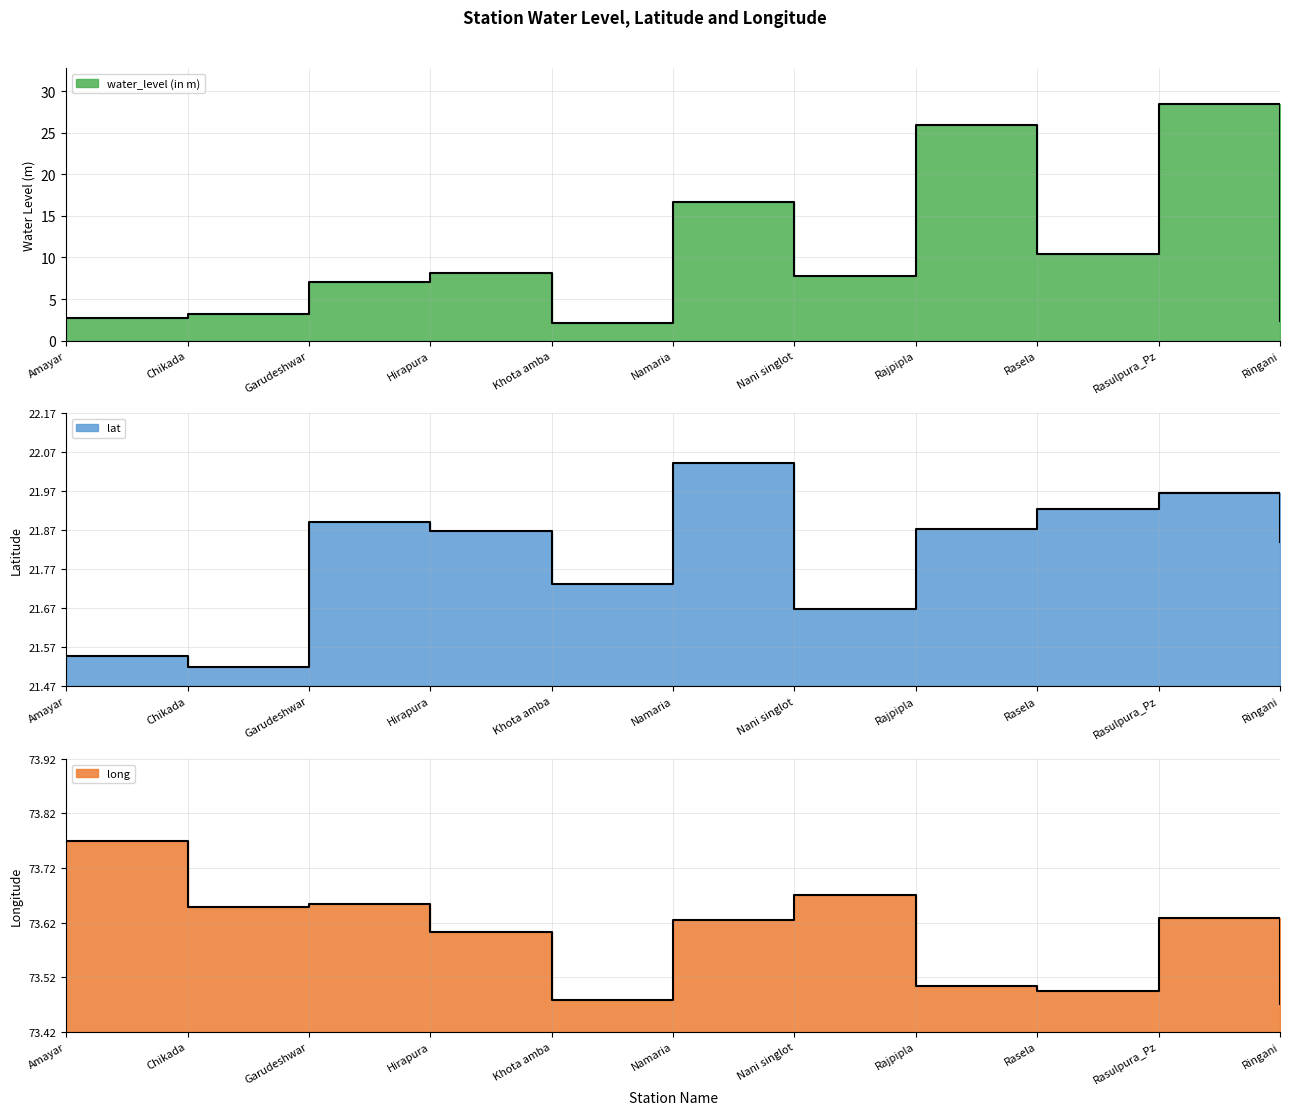

True or false: long and water_level (in m) cross at least once.

False